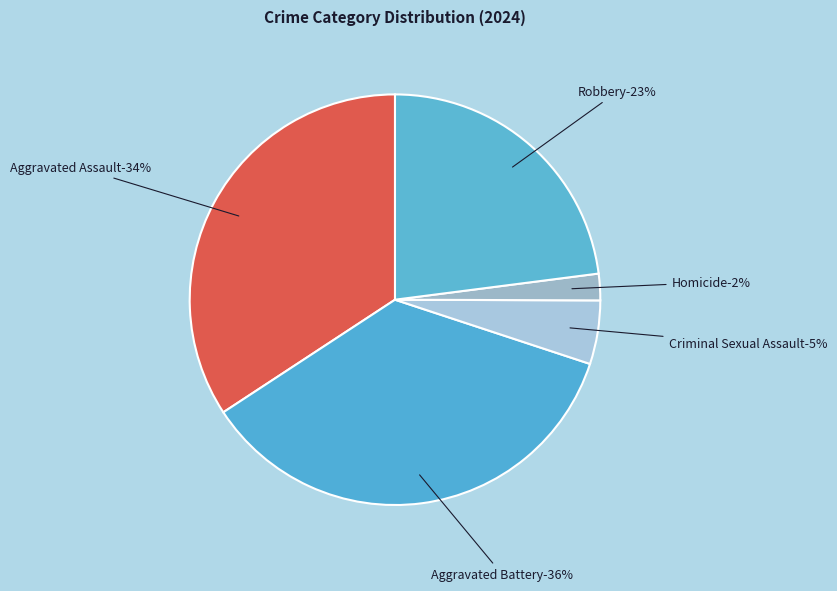

What is the ratio of the value at Homicide to the value at Robbery?

0.1